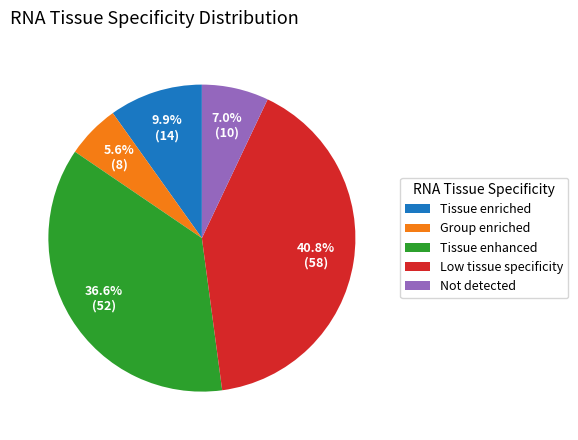

What is the ratio of the value at Group enriched to the value at Not detected?

0.8